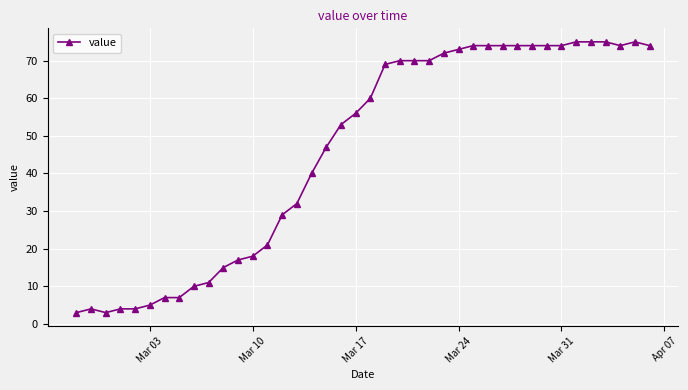

Reading left to right, extract all data points from this chart.

3	4	3	4	4	5	7	7	10	11	15	17	18	21	29	32	40	47	53	56	60	69	70	70	70	72	73	74	74	74	74	74	74	74	75	75	75	74	75	74